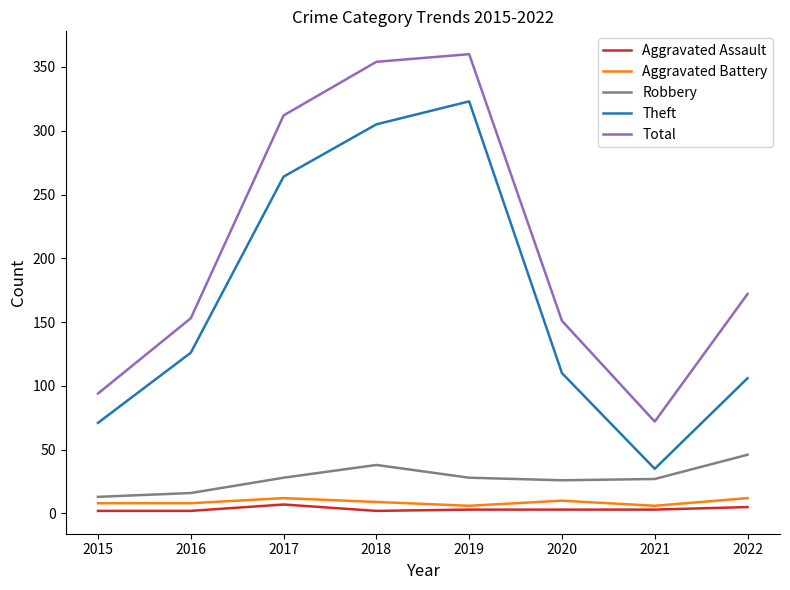

What is the maximum value for Total?

360